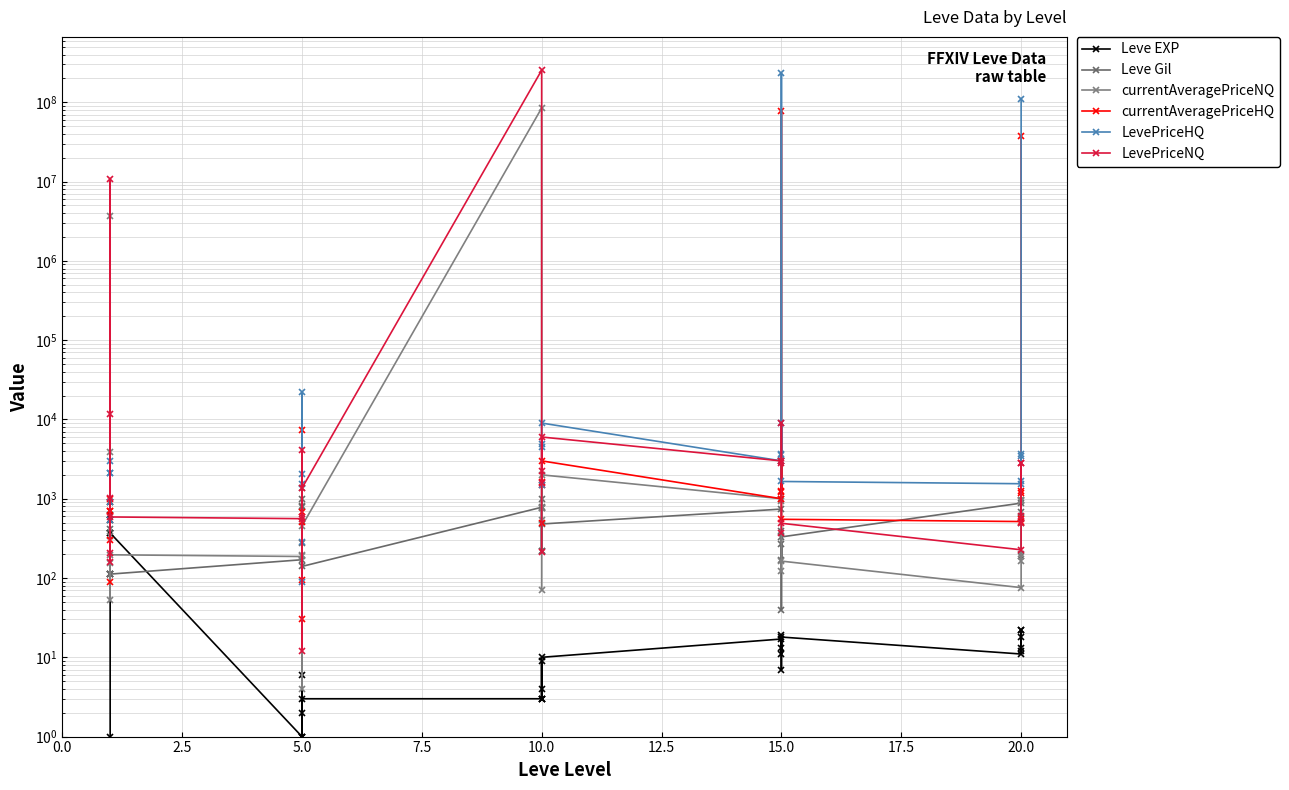

How many data points in LevePriceNQ are above 2266?

11